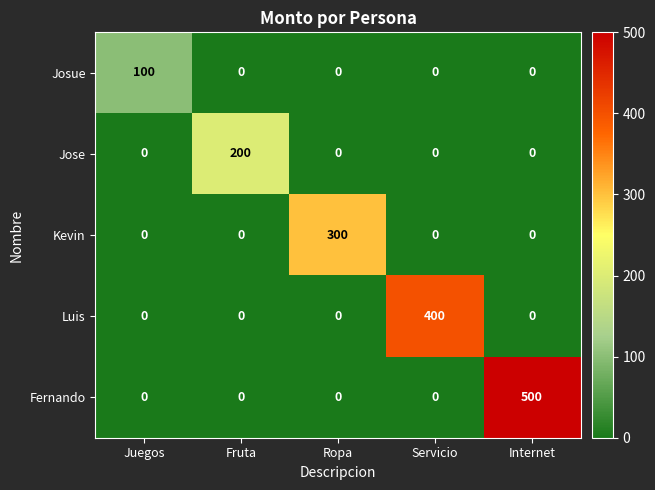

What is the maximum value shown in the chart?

500